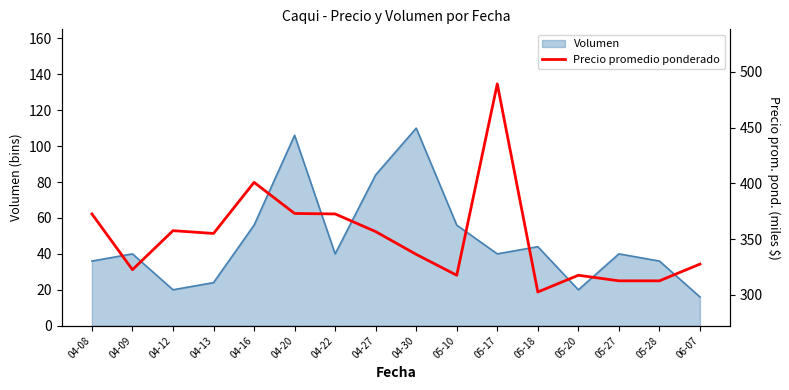

What is the average value?

351.6